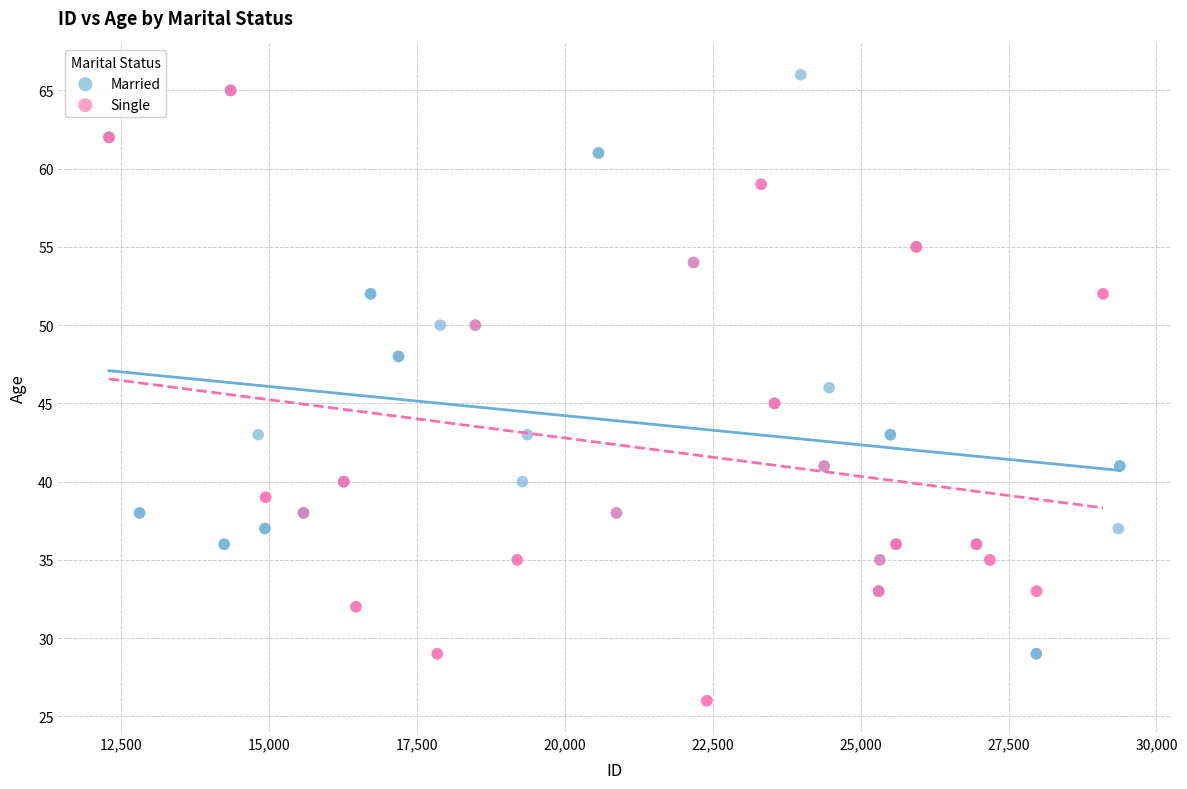

Which series contains the lowest Y value?

Single